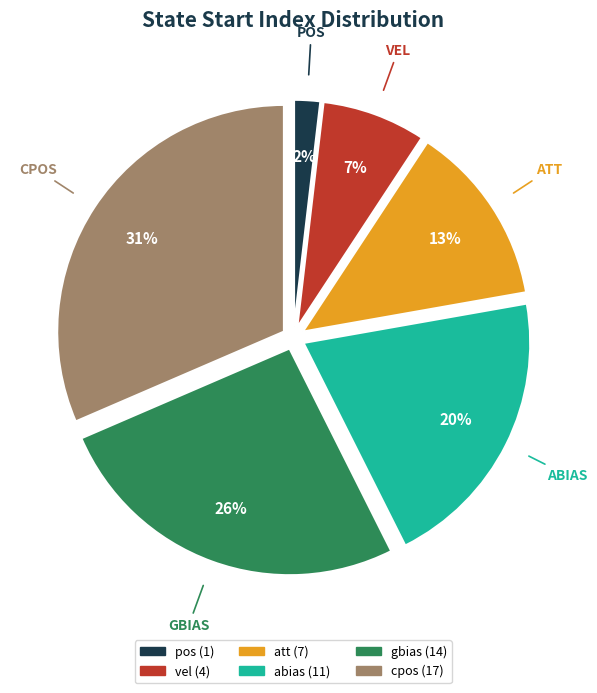

Combined, do cpos and gbias account for over 50%?

Yes